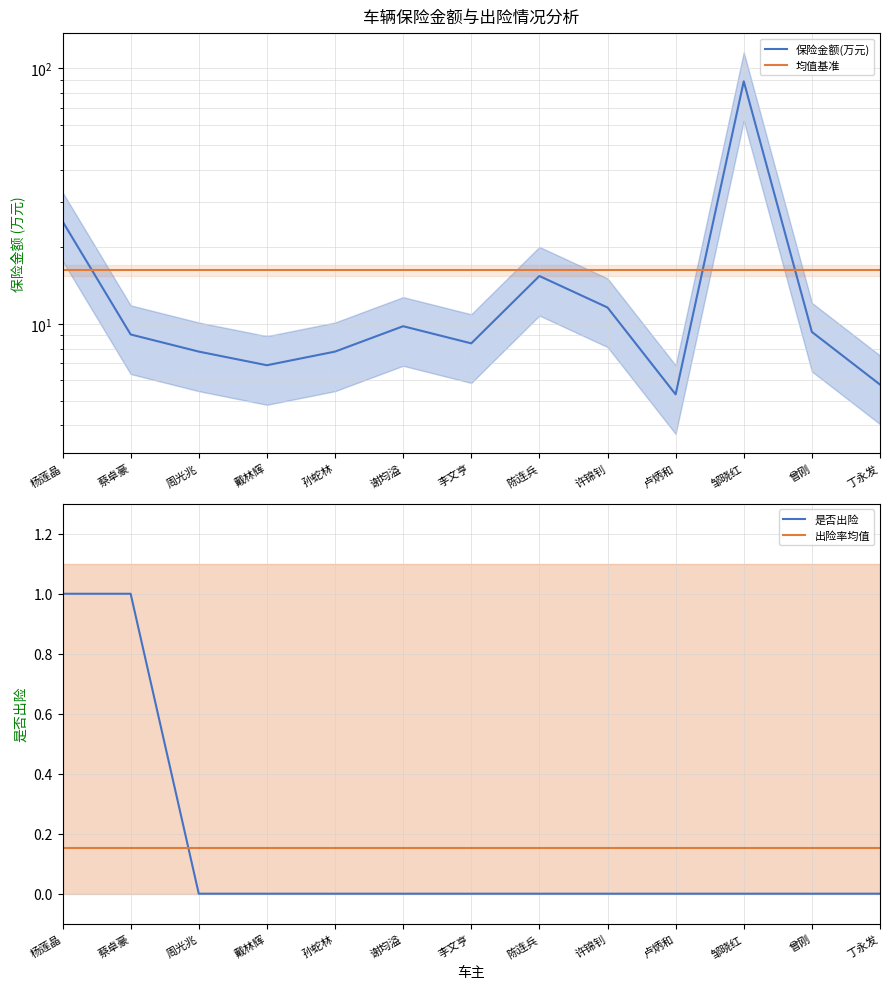

True or false: 出险率均值 and 保险金额(万元) intersect in this chart.

False